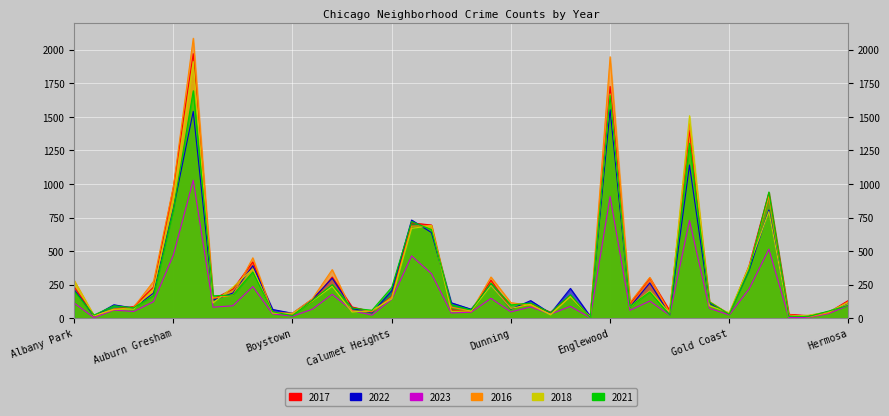

What is the difference between the second highest and second lowest values in the 2023 series?

902